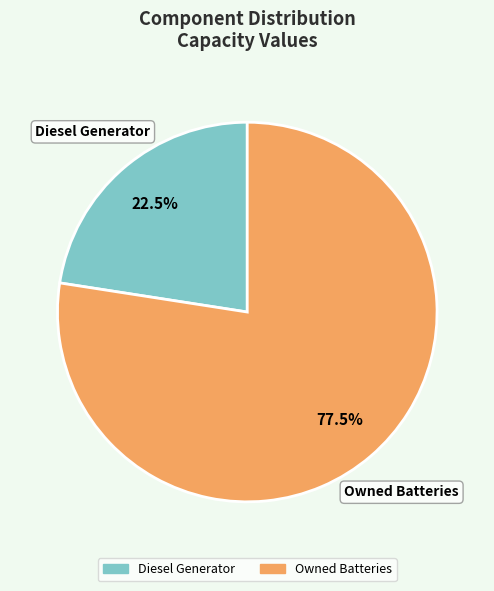

What percentage is NOT represented by Owned Batteries?

22.5%